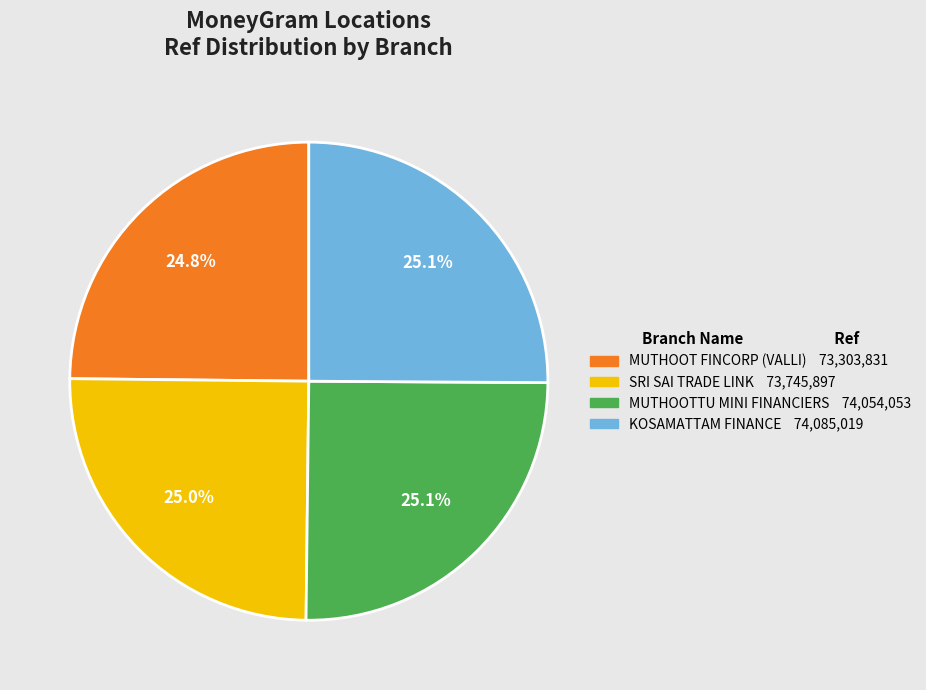

Count the number of slices in the pie.

4